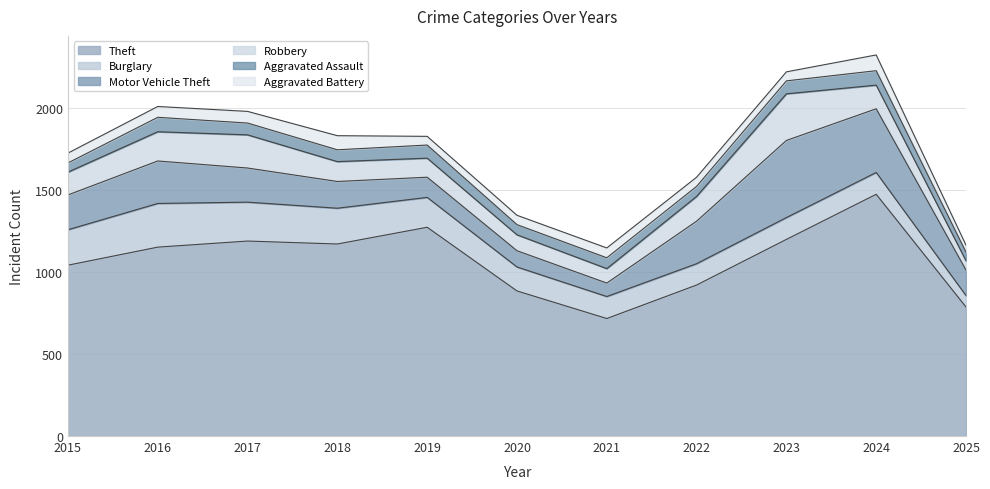

Does the chart have visible grid lines?

Yes